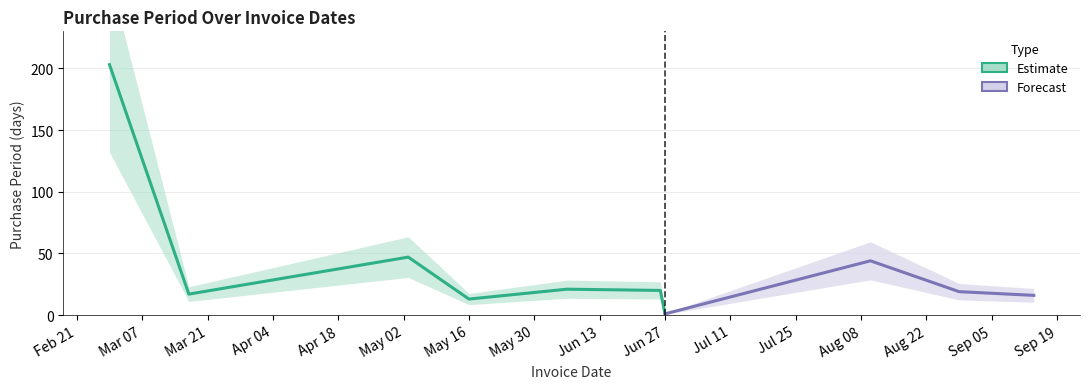

Reading right to left, extract all data points from this chart.

16	19	44	1	20	21	13	47	17	203